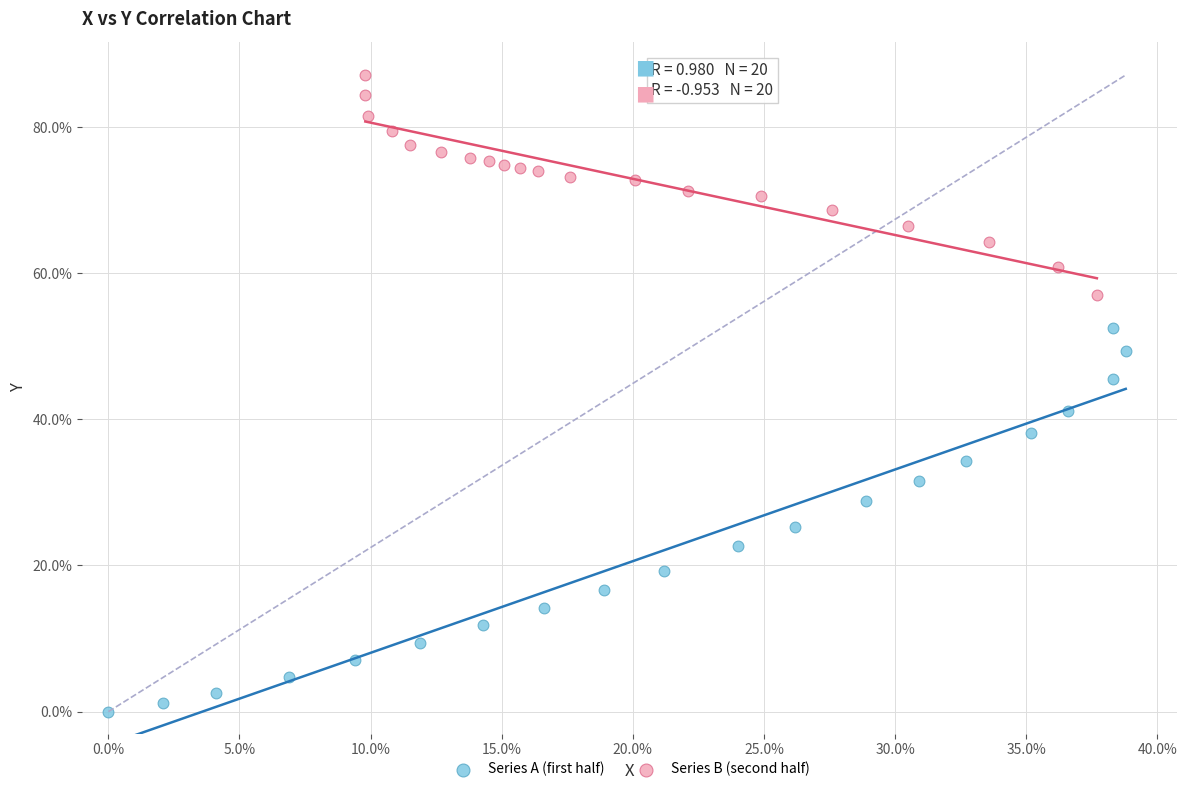

Which series reaches the minimum Y coordinate?

Series A (first half)